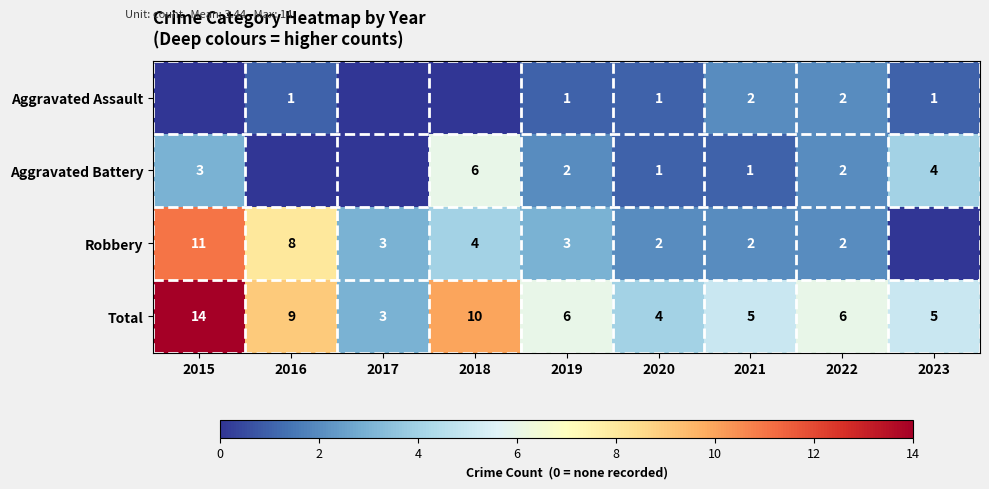

What is the difference between the maximum and second lowest values in the Total series?

10